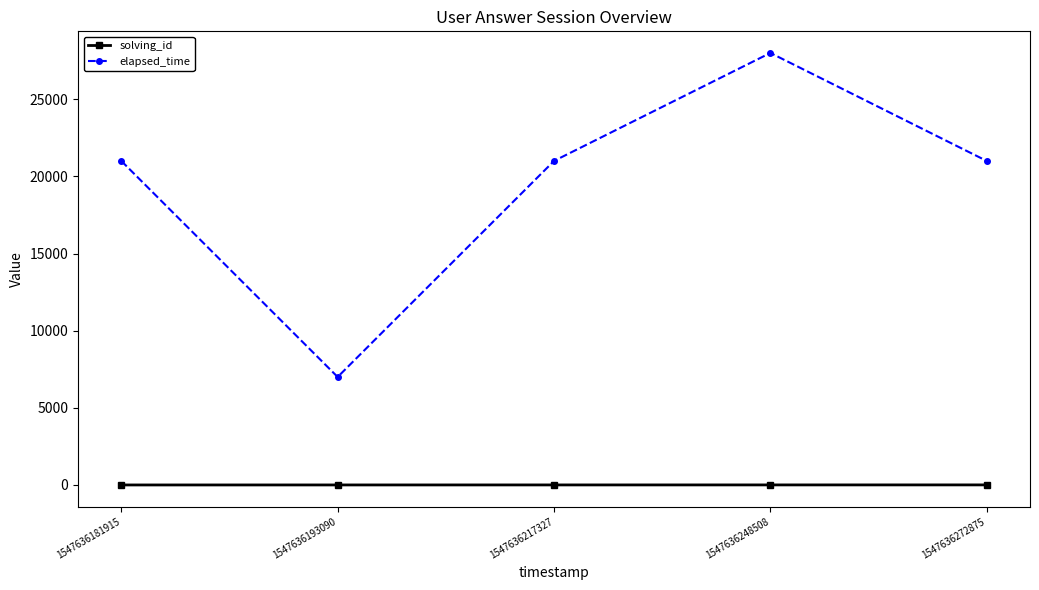

The solving_id series shows 2 at 1547636193090. True or false?

True